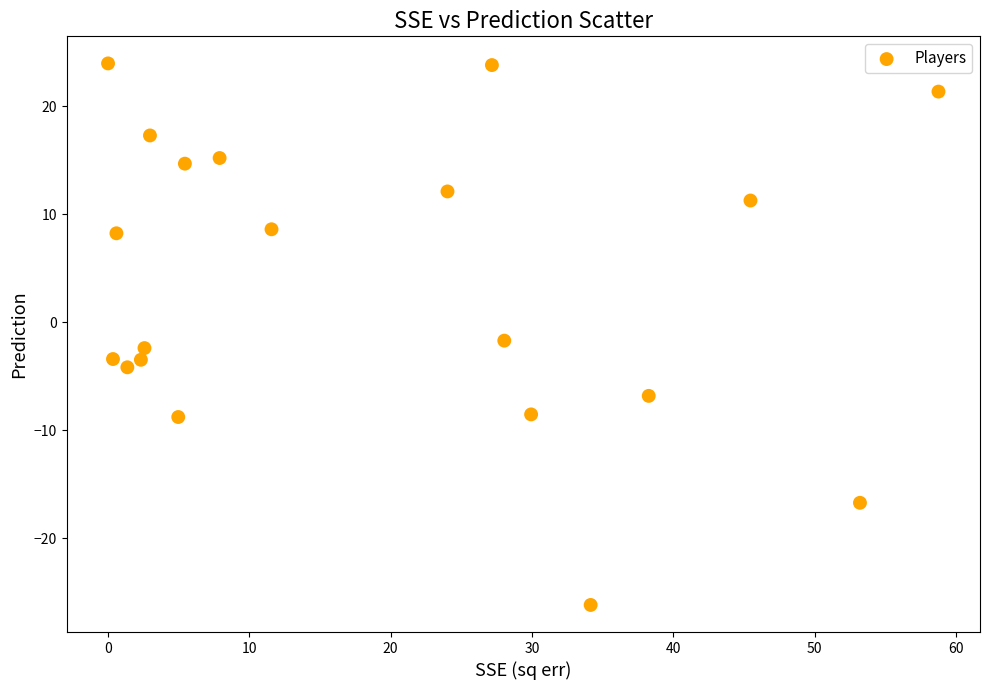

What Y value in the scatter plot is closest to -1?

-1.7